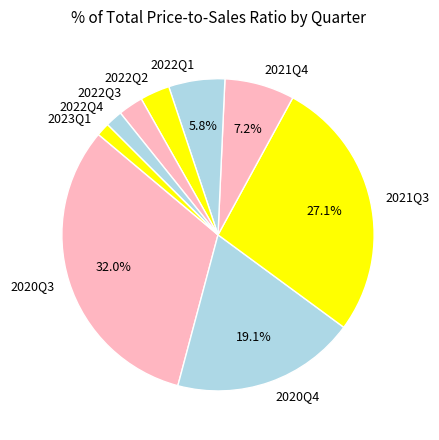

Between 2022Q1 and 2022Q3, which is larger?

2022Q1